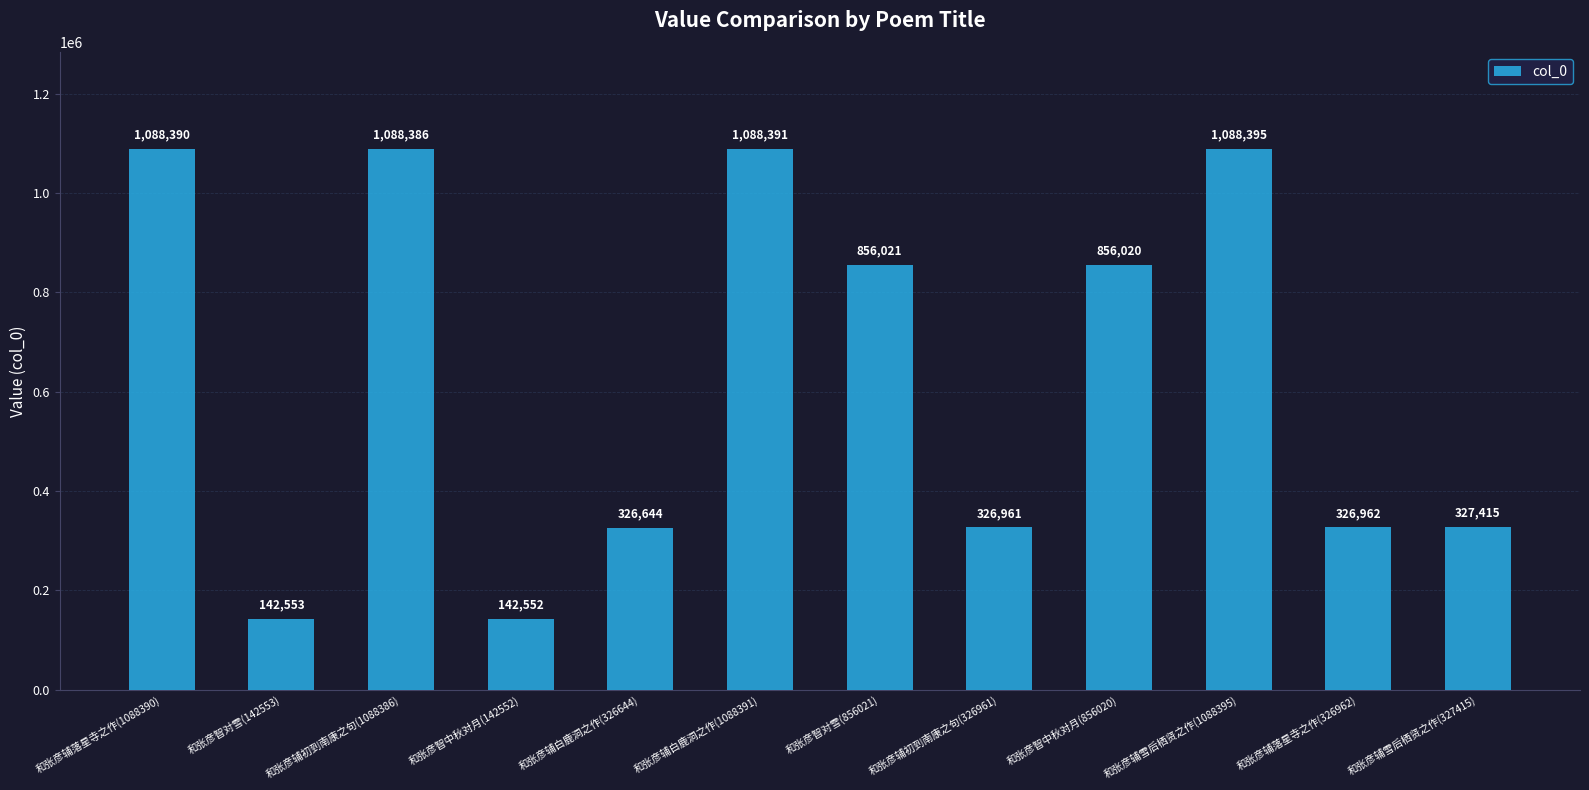

Approximately how many times larger is the value at 和张彦辅雪后栖贤之作(327415) compared to 和张彦辅落星寺之作(1088390)?

0.3